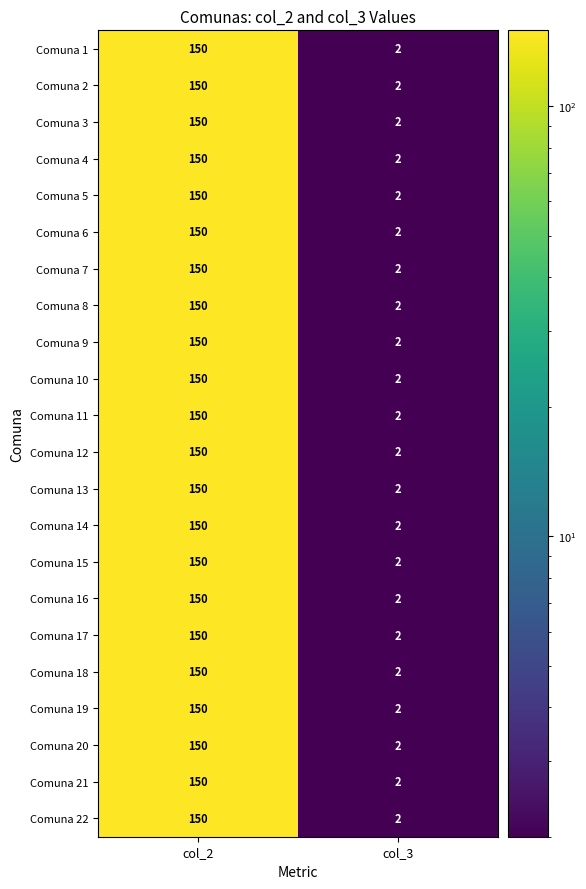

At which label does Comuna 18 reach its peak?

col_2